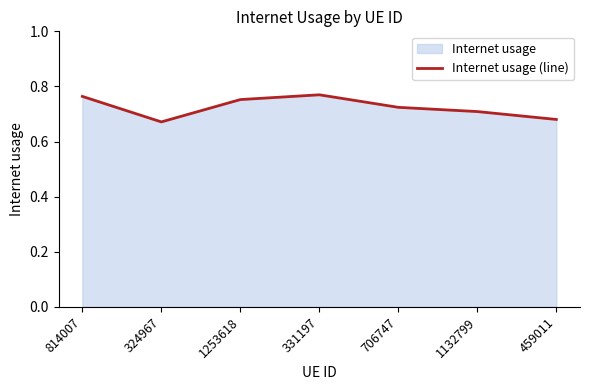

The chart shows a value of 1.1 at 706747. True or false?

False